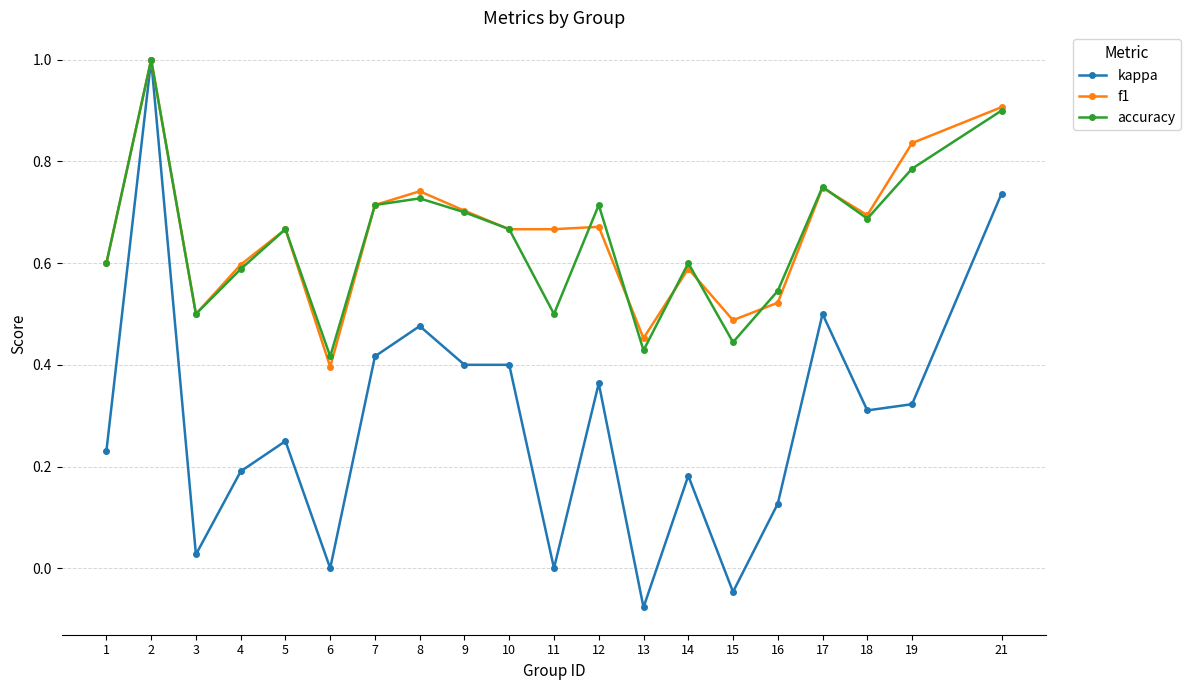

At which label does f1 reach its peak?

2